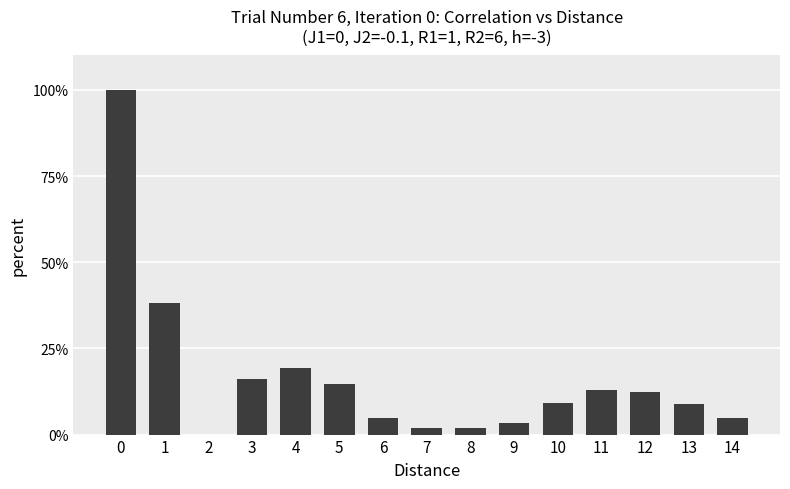

What is the greatest value displayed?

100.0